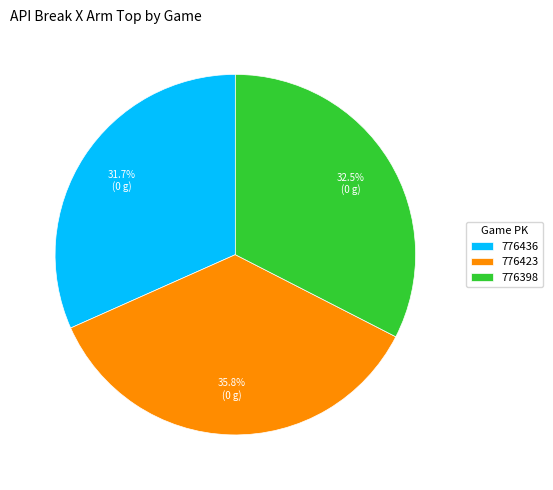

How many slices are in this pie chart?

3